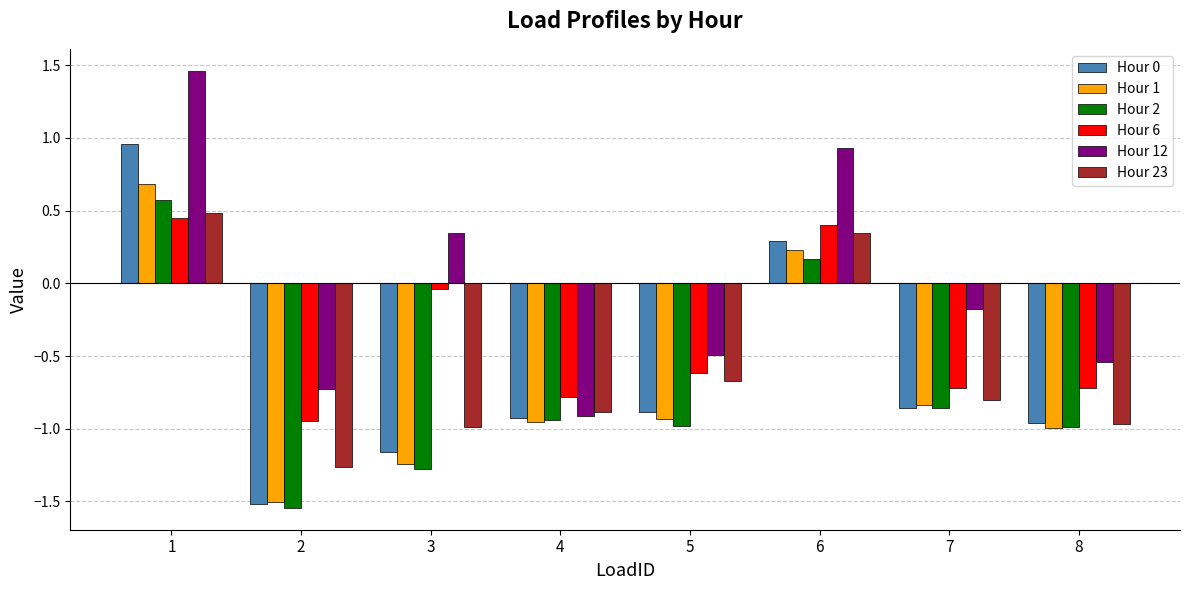

How many data points in Hour 0 are above 0?

2